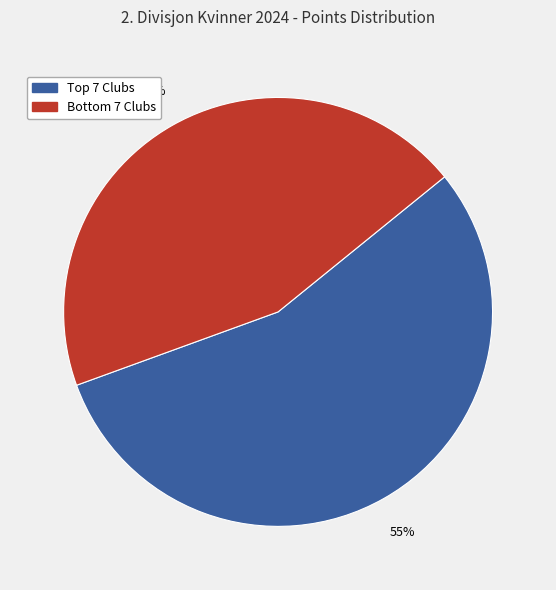

Is there any slice that represents more than half of the pie?

Yes